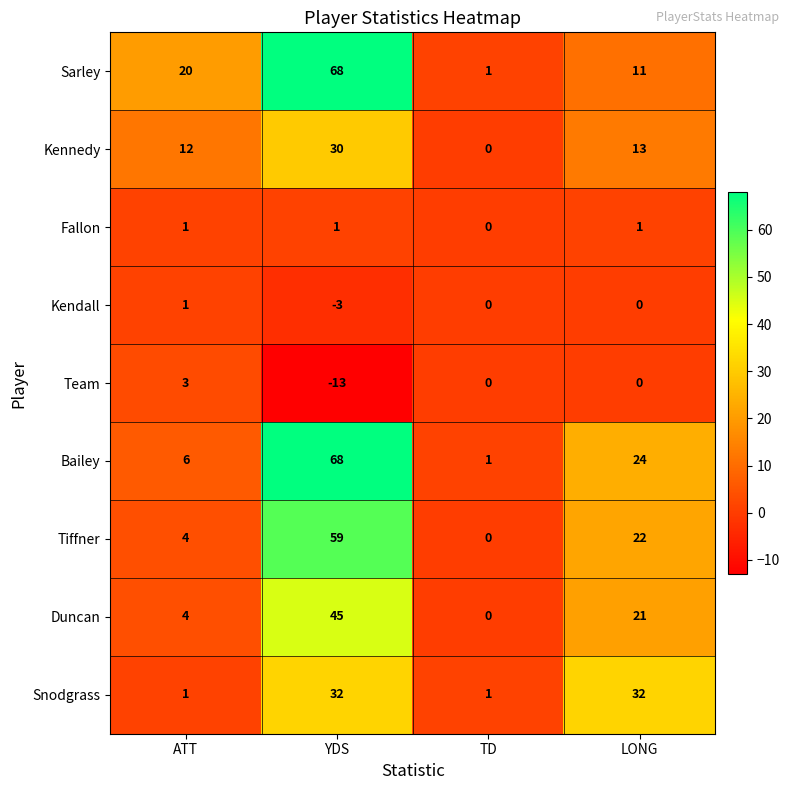

How many data points does each series have?

4